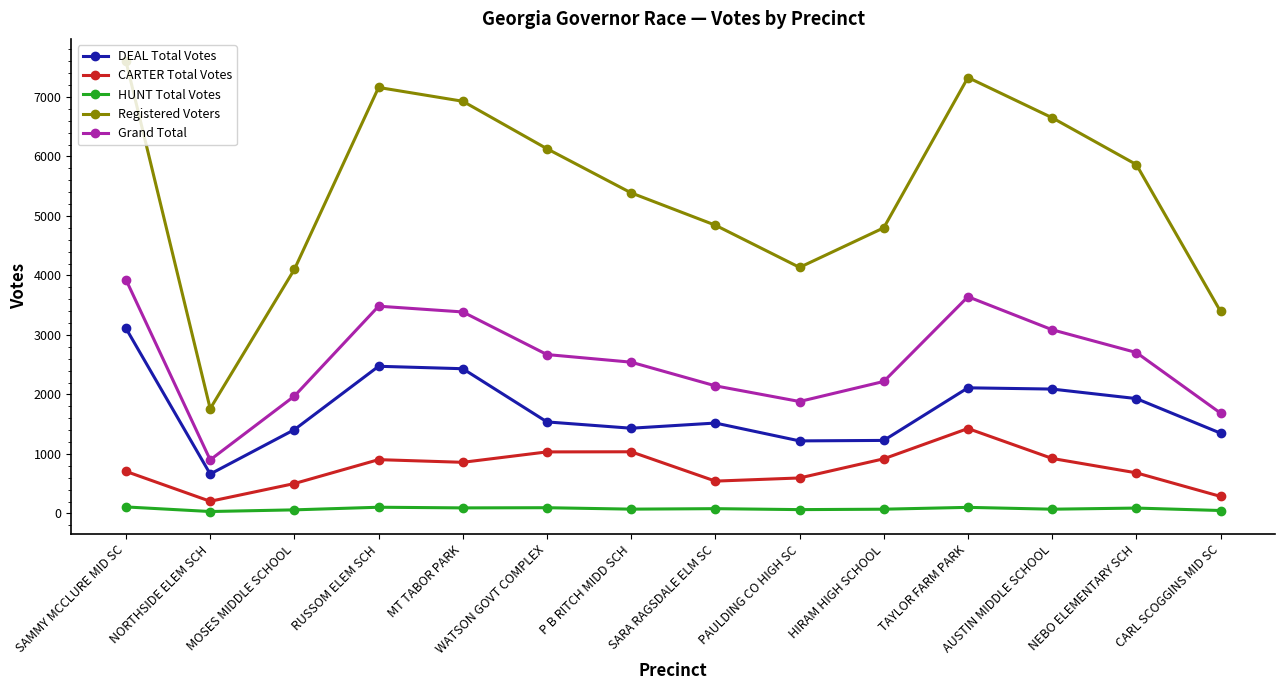

True or false: DEAL Total Votes and Registered Voters cross at least once.

False